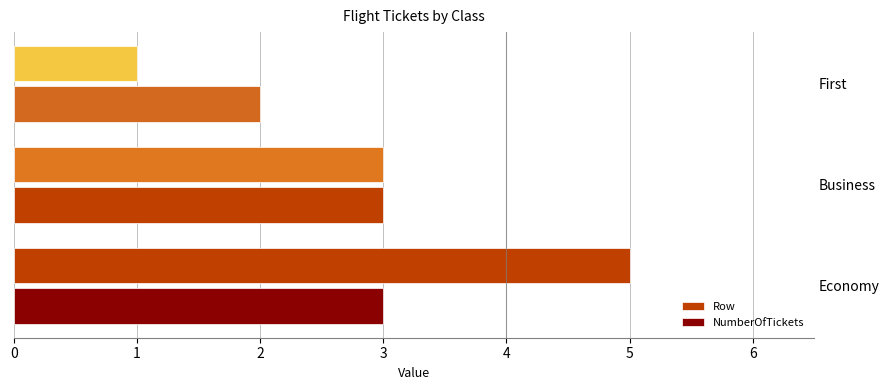

How many data points in Row are less than 3?

1